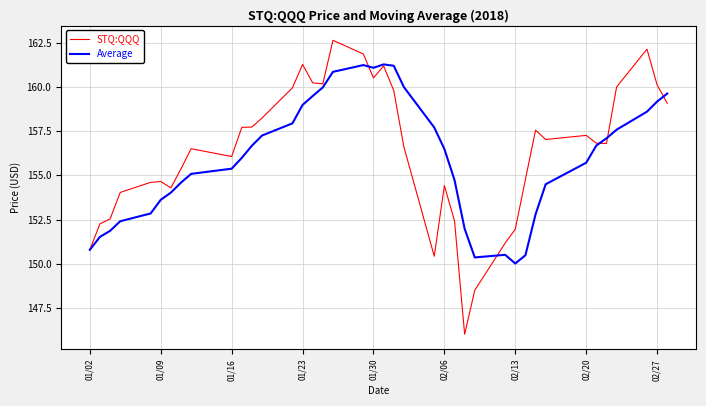

After their last crossing, which series has the higher values: STQ:QQQ or Average?

Average